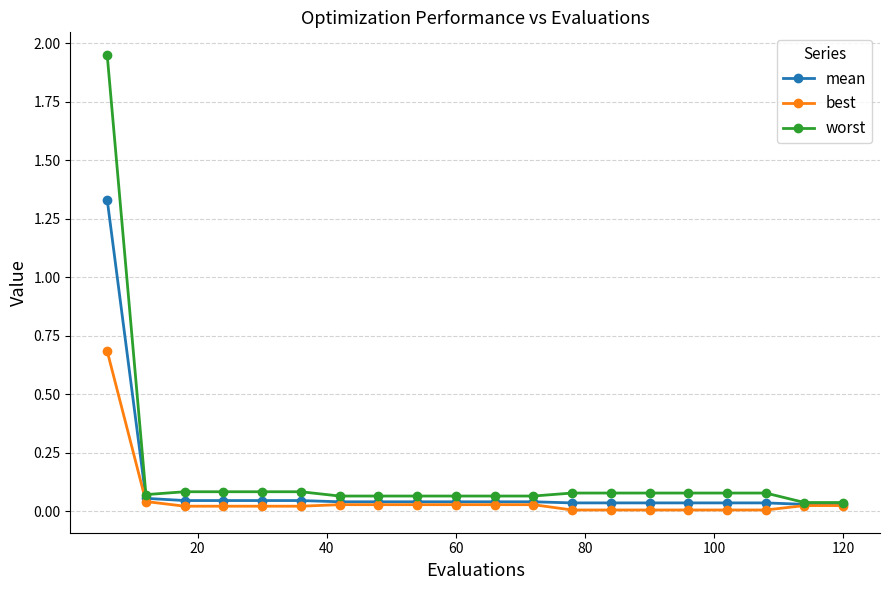

Which series has the widest spread of values?

worst